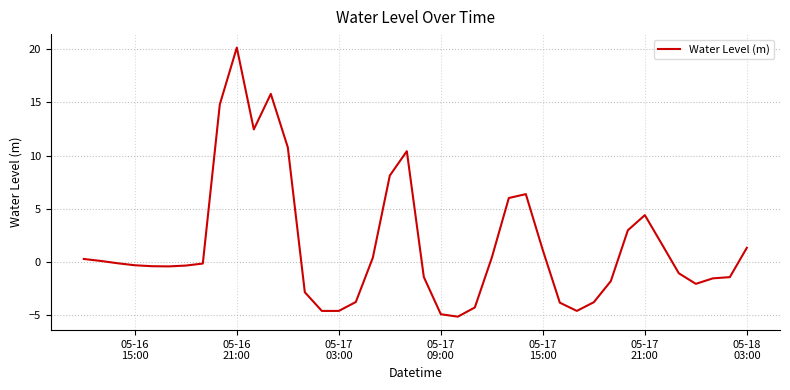

What is the maximum value shown in the chart?

20.1